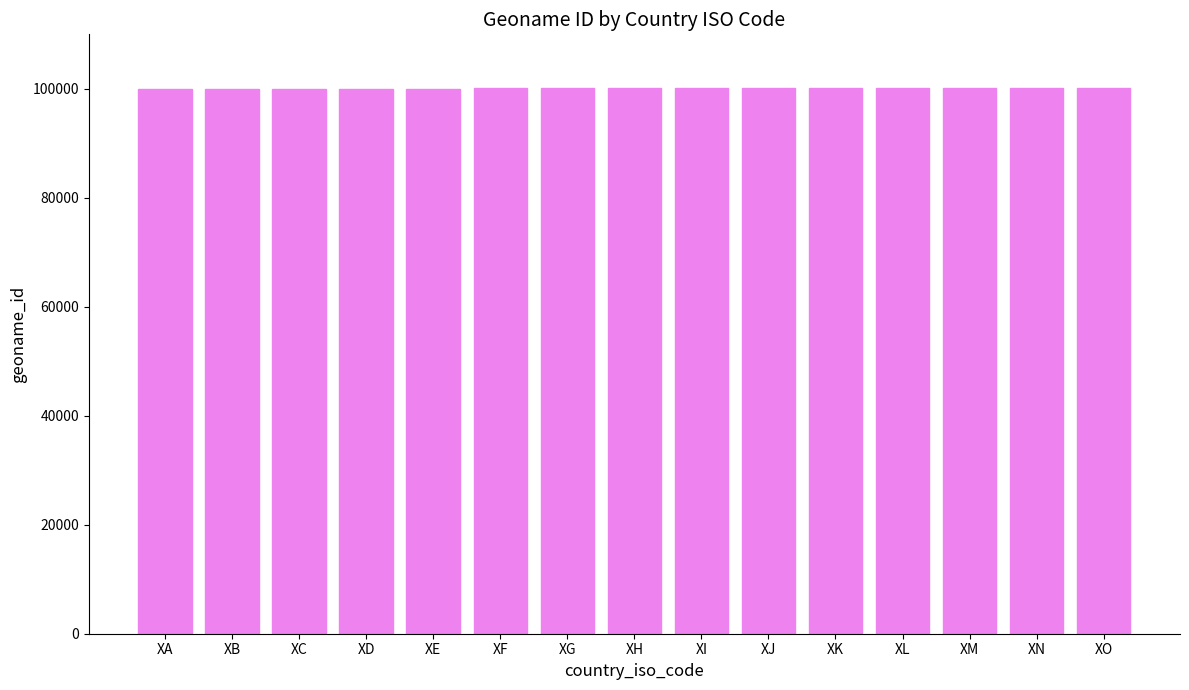

True or false: the data shows 100030 at XC.

True